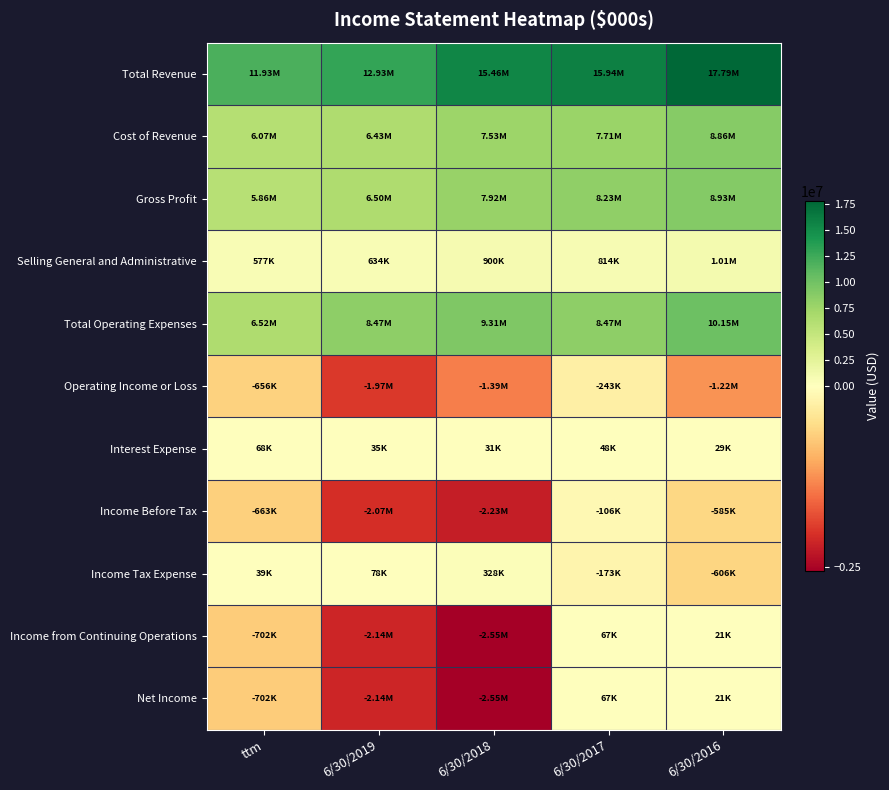

Which label corresponds to the smallest value in the chart?

6/30/2018